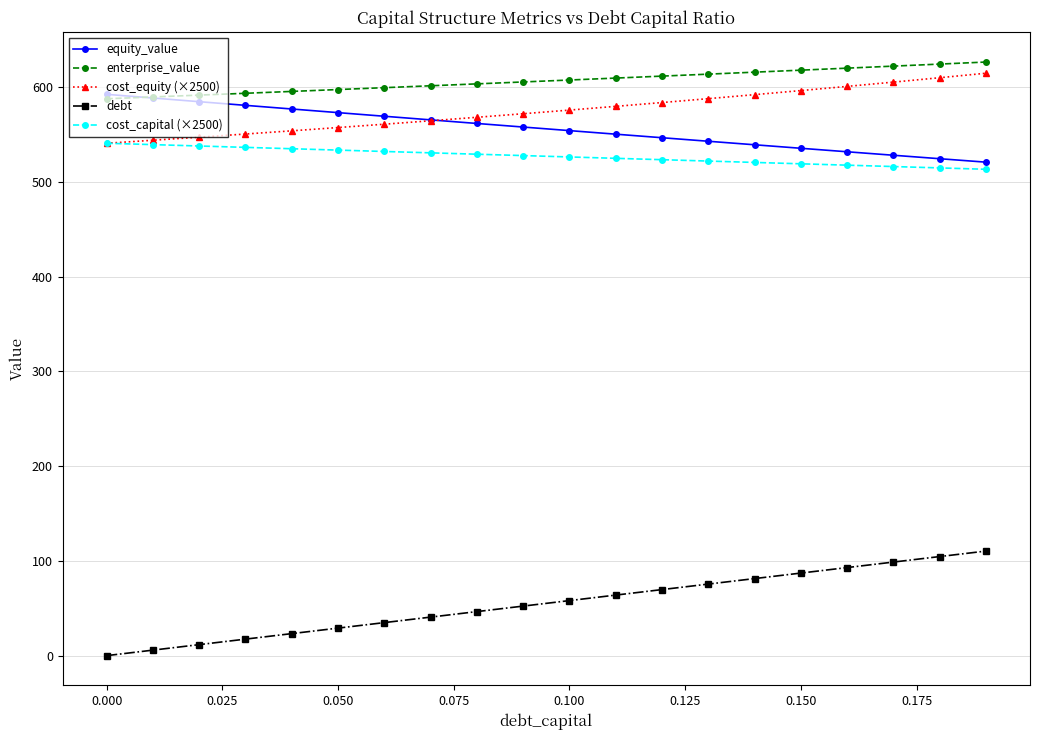

Does the chart display data point markers on the line(s)?

Yes